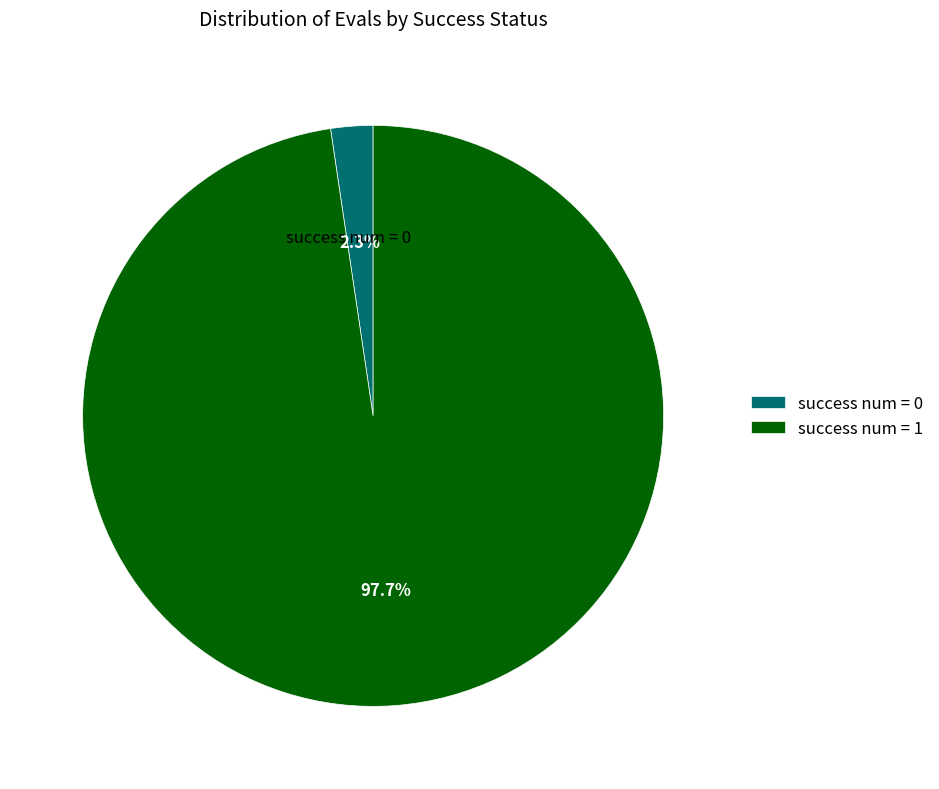

What portion of the pie excludes success num = 0?

97.7%